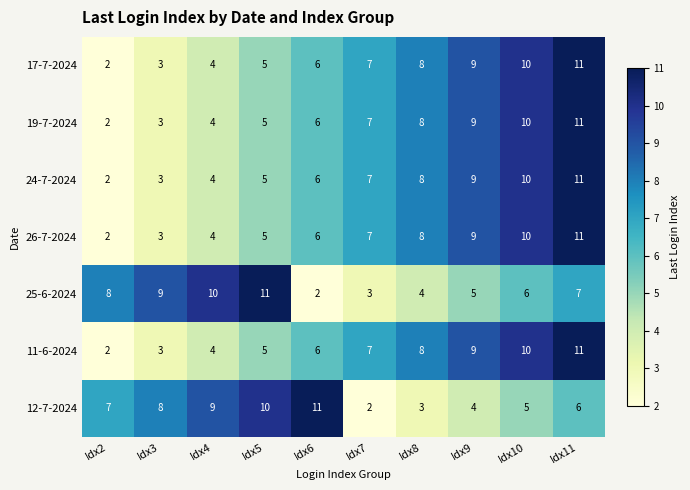

Which category has the highest value in the 26-7-2024 series?

Idx11